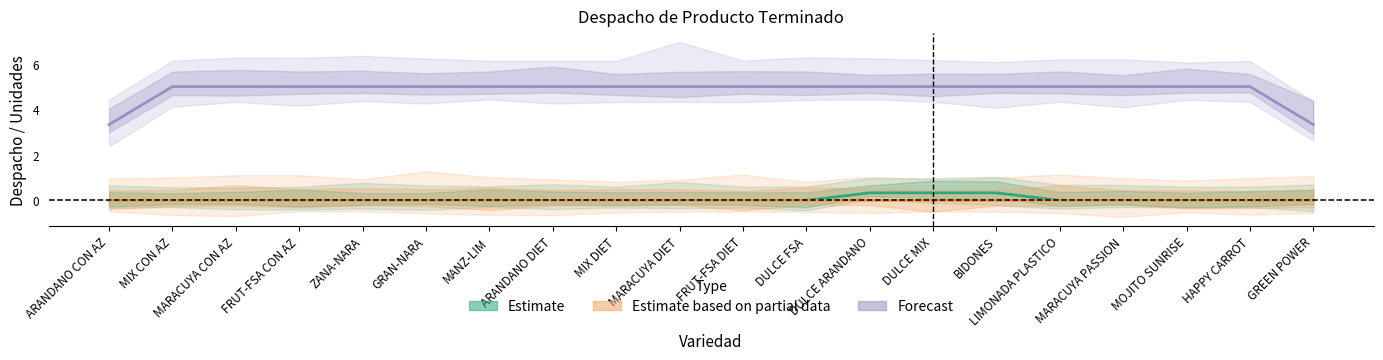

Reading left to right, what are all the values shown in this chart?

Estimate: ARANDANO CON AZ=0.0	MIX CON AZ=0.0	MARACUYA CON AZ=0.0	FRUT-FSA CON AZ=0.0	ZANA-NARA=0.0	GRAN-NARA=0.0	MANZ-LIM=0.0	ARANDANO DIET=0.0	MIX DIET=0.0	MARACUYA DIET=0.0	FRUT-FSA DIET=0.0	DULCE FSA=0.0	DULCE ARANDANO=0.3	DULCE MIX=0.3	BIDONES=0.3	LIMONADA PLASTICO=0.0	MARACUYA PASSION=0.0	MOJITO SUNRISE=0.0	HAPPY CARROT=0.0	GREEN POWER=0.0
Estimate based on partial data: ARANDANO CON AZ=0.0	MIX CON AZ=0.0	MARACUYA CON AZ=0.0	FRUT-FSA CON AZ=0.0	ZANA-NARA=0.0	GRAN-NARA=0.0	MANZ-LIM=0.0	ARANDANO DIET=0.0	MIX DIET=0.0	MARACUYA DIET=0.0	FRUT-FSA DIET=0.0	DULCE FSA=0.0	DULCE ARANDANO=0.0	DULCE MIX=0.0	BIDONES=0.0	LIMONADA PLASTICO=0.0	MARACUYA PASSION=0.0	MOJITO SUNRISE=0.0	HAPPY CARROT=0.0	GREEN POWER=0.0
Forecast: ARANDANO CON AZ=3.3	MIX CON AZ=5.0	MARACUYA CON AZ=5.0	FRUT-FSA CON AZ=5.0	ZANA-NARA=5.0	GRAN-NARA=5.0	MANZ-LIM=5.0	ARANDANO DIET=5.0	MIX DIET=5.0	MARACUYA DIET=5.0	FRUT-FSA DIET=5.0	DULCE FSA=5.0	DULCE ARANDANO=5.0	DULCE MIX=5.0	BIDONES=5.0	LIMONADA PLASTICO=5.0	MARACUYA PASSION=5.0	MOJITO SUNRISE=5.0	HAPPY CARROT=5.0	GREEN POWER=3.3